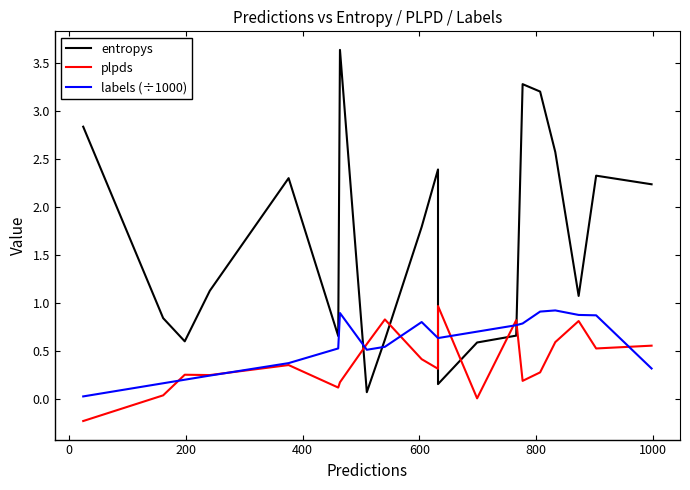

How many interior local peaks does the labels (÷1000) series have?

3